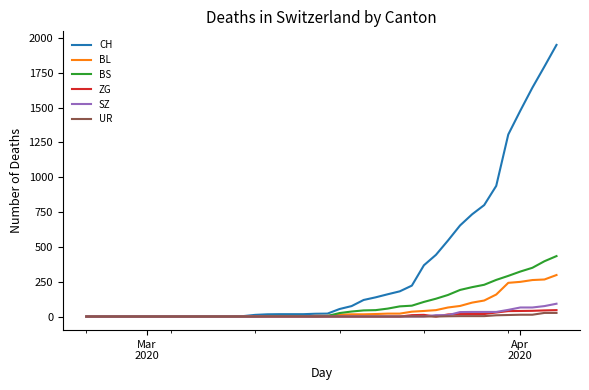

What is the sum of all BL values?

2078